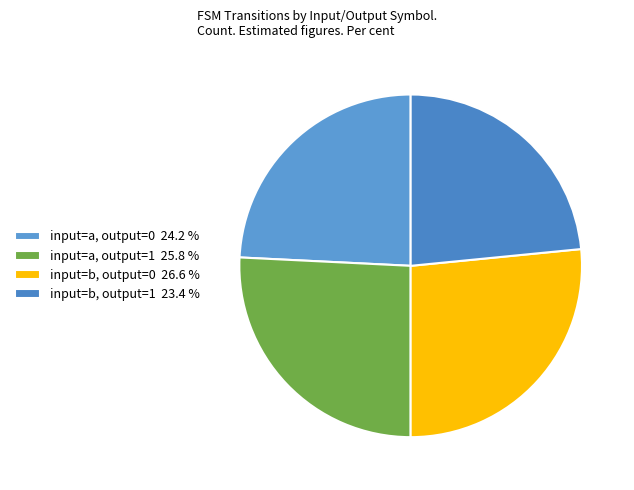

Is it true that input=b, output=0 is 12% of the pie?

False